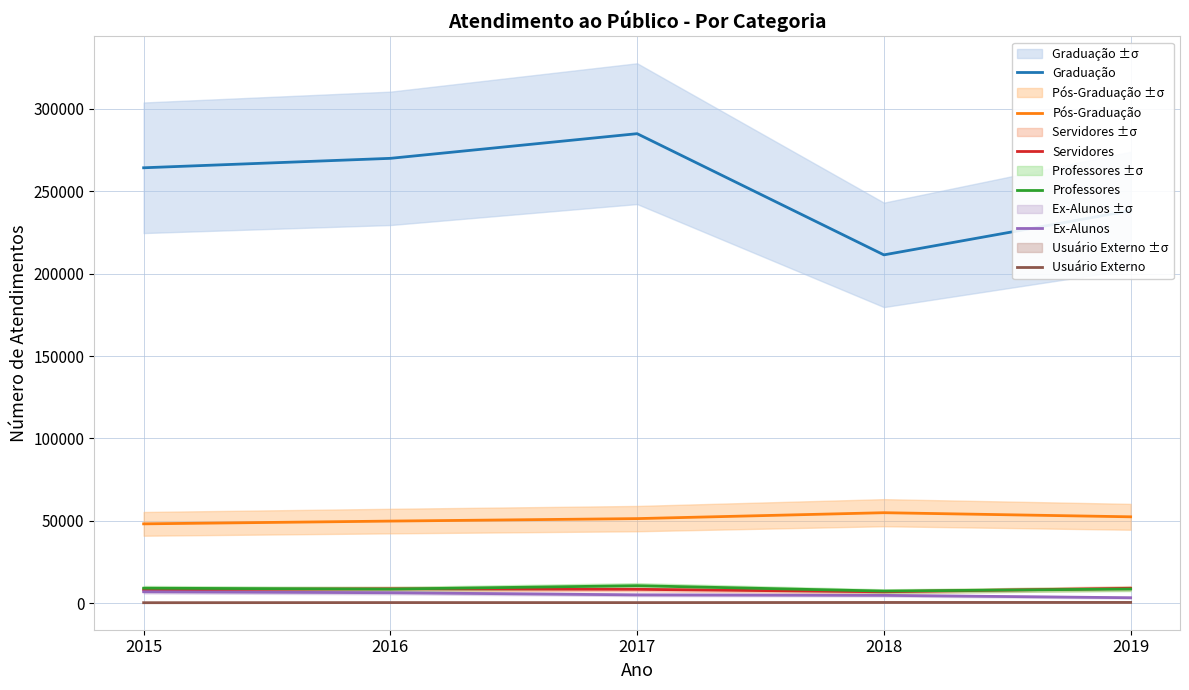

Where does the Pós-Graduação series first go above 51258?

2018